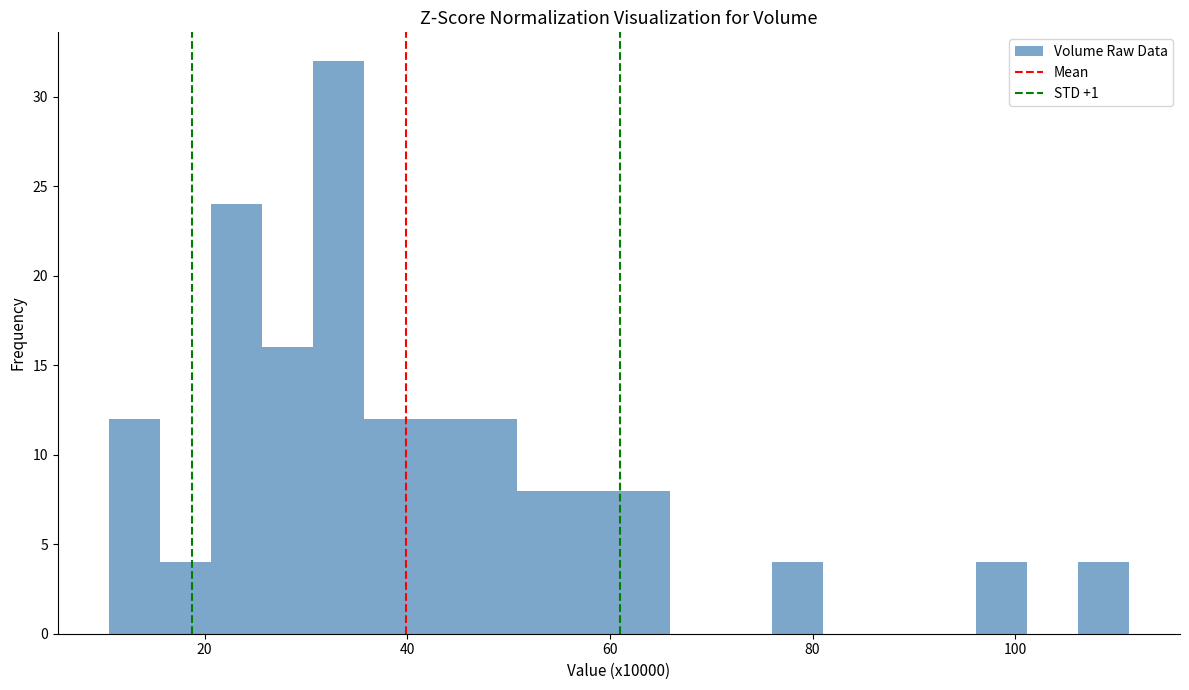

Read against the x-axis, roughly where is the centre of the tallest bar?

34